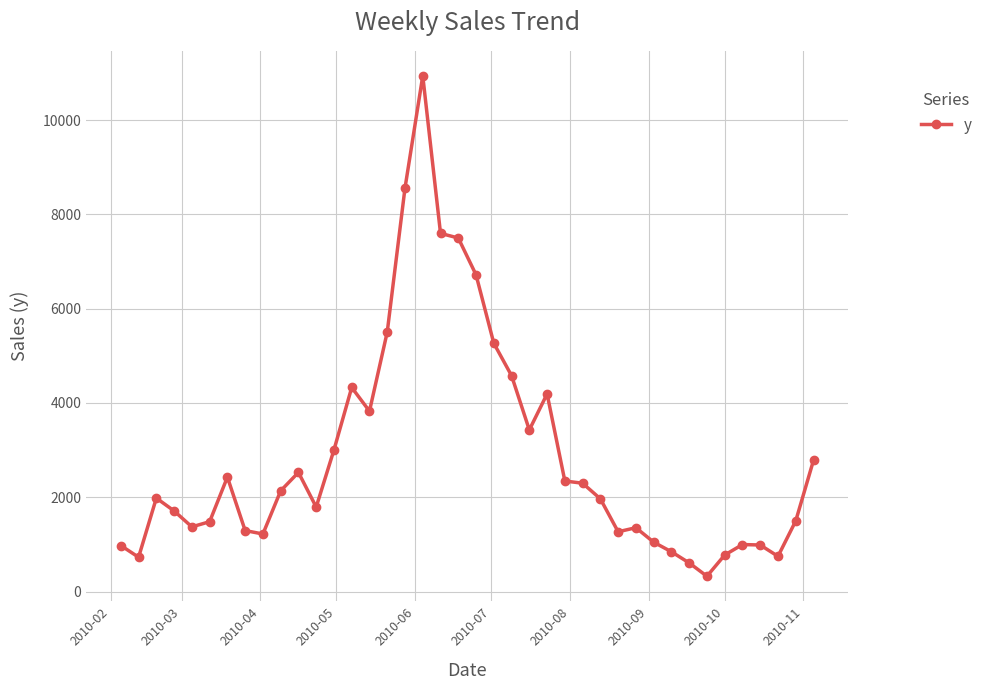

What is the maximum value shown in the chart?

10937.0